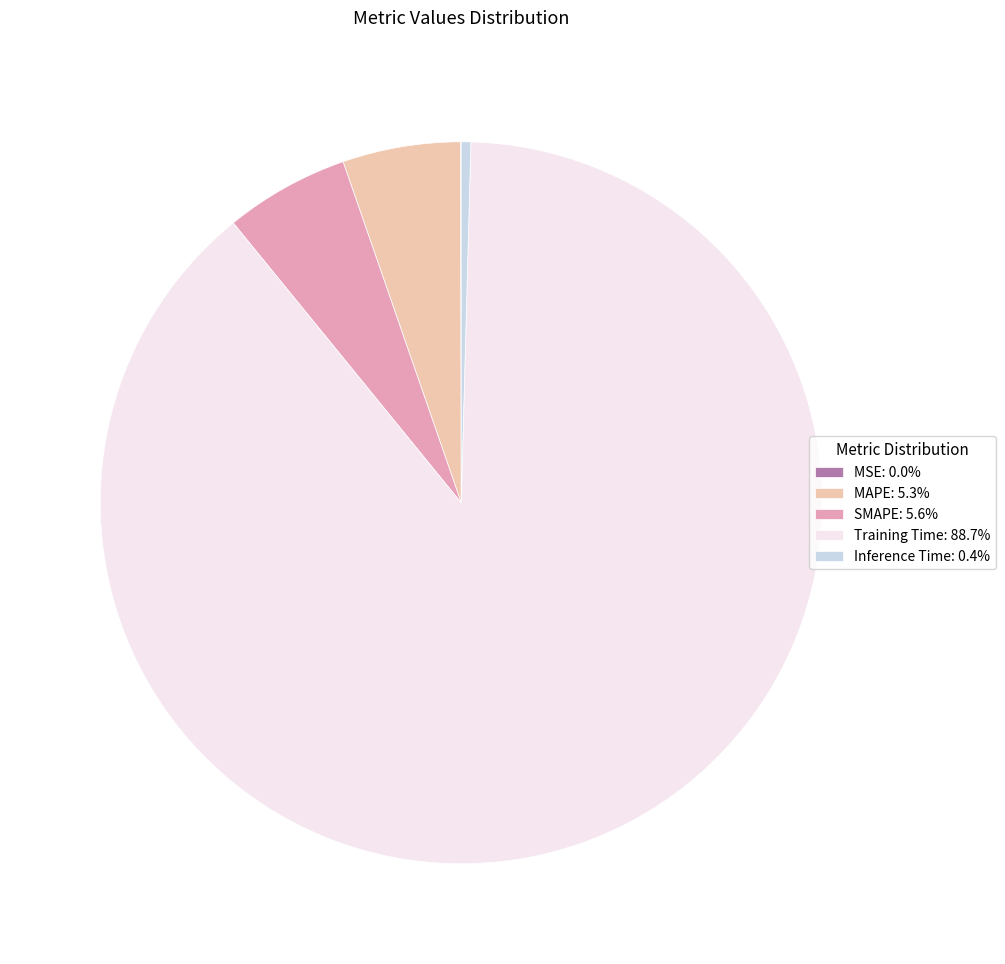

Is there a majority slice in this chart?

Yes